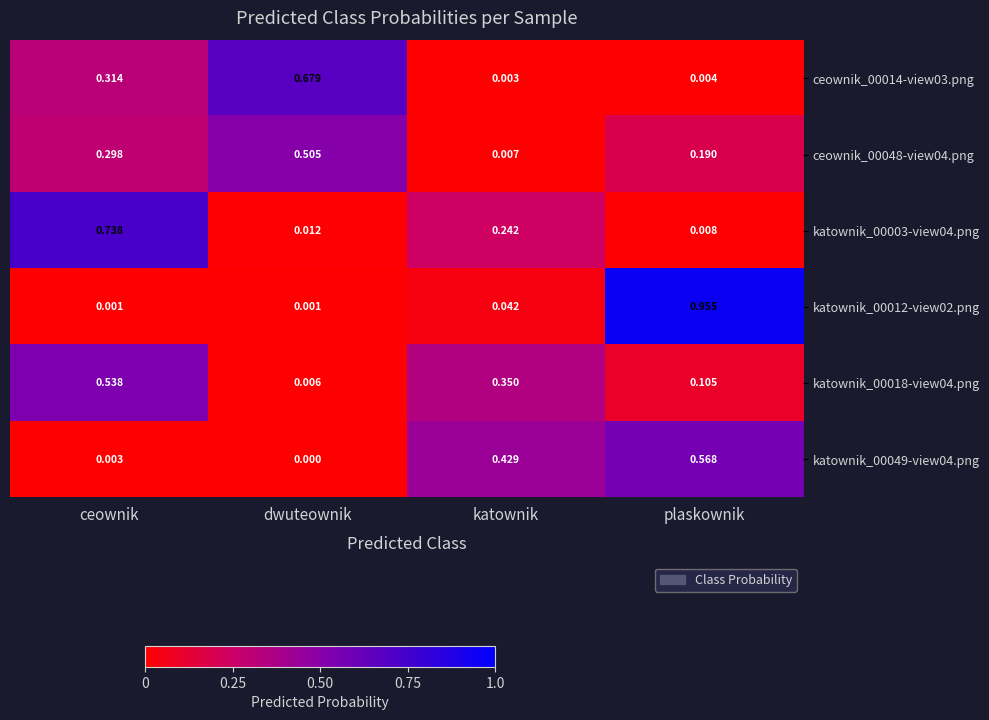

Which label corresponds to the smallest value in the chart?

dwuteownik